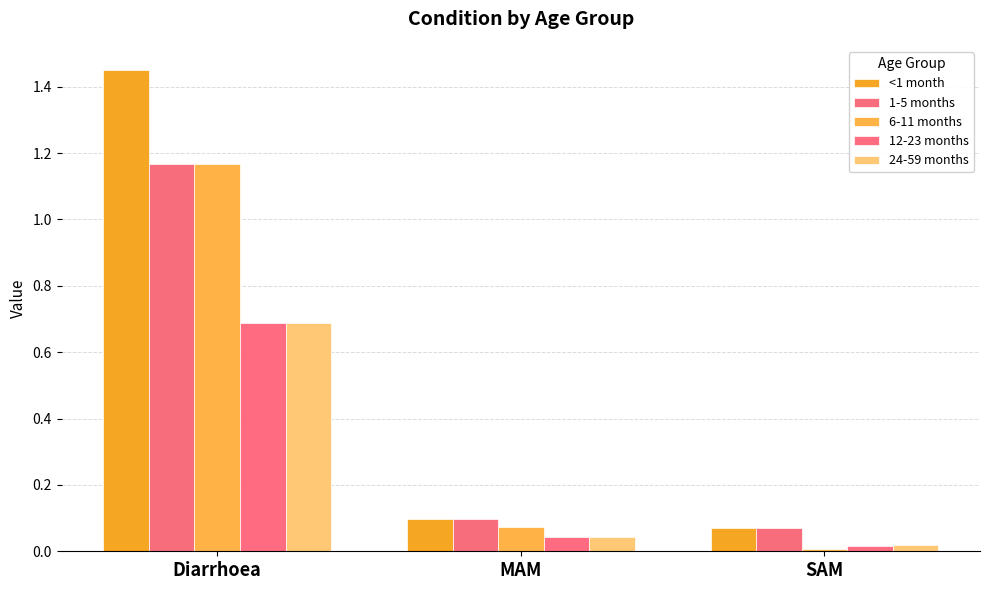

At which category is the sum across all series the highest?

Diarrhoea